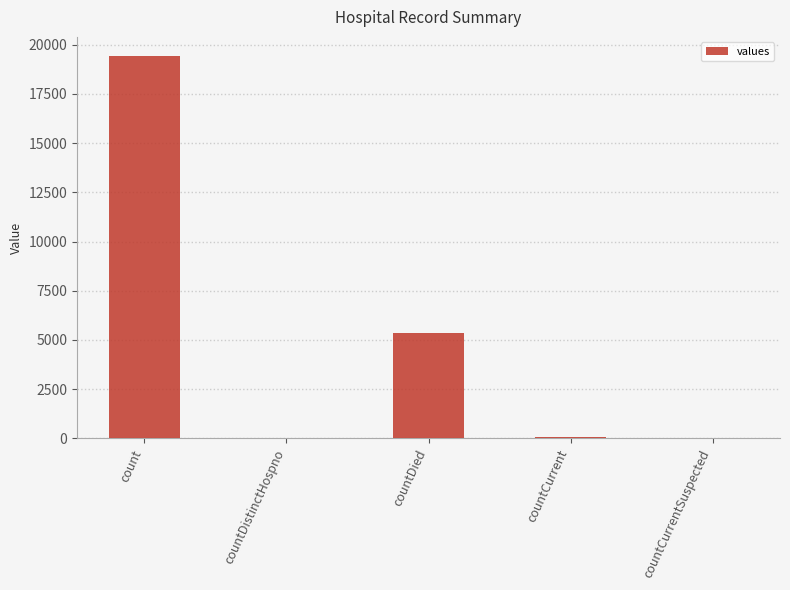

What is the greatest value displayed?

19420